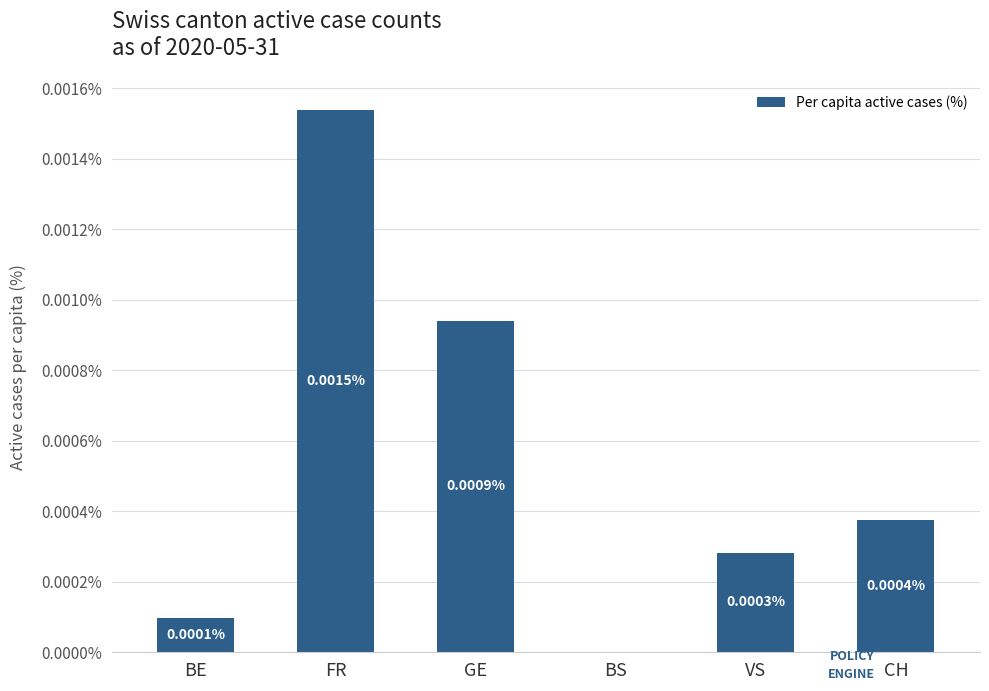

Which has a higher value, CH or FR?

FR